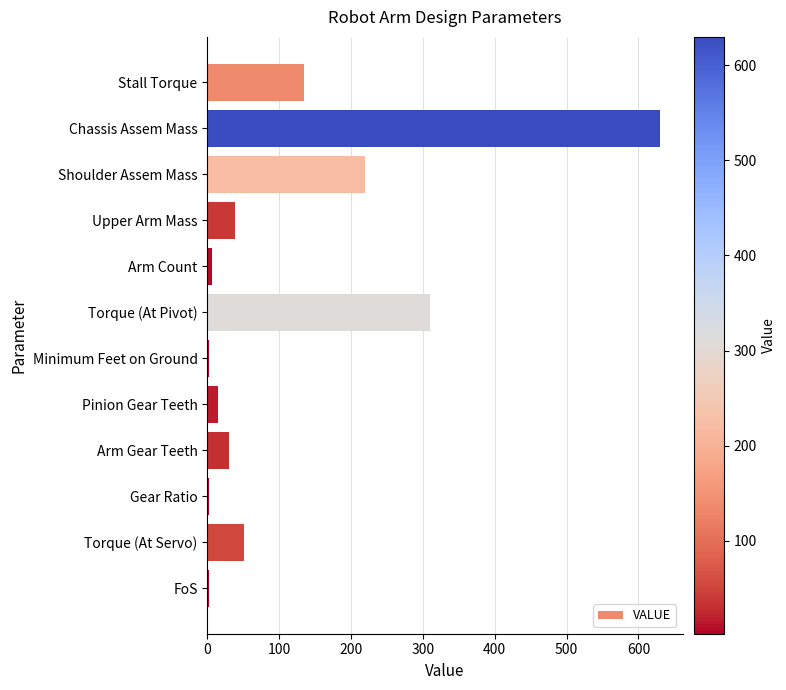

What is the minimum value shown in the chart?

2.0